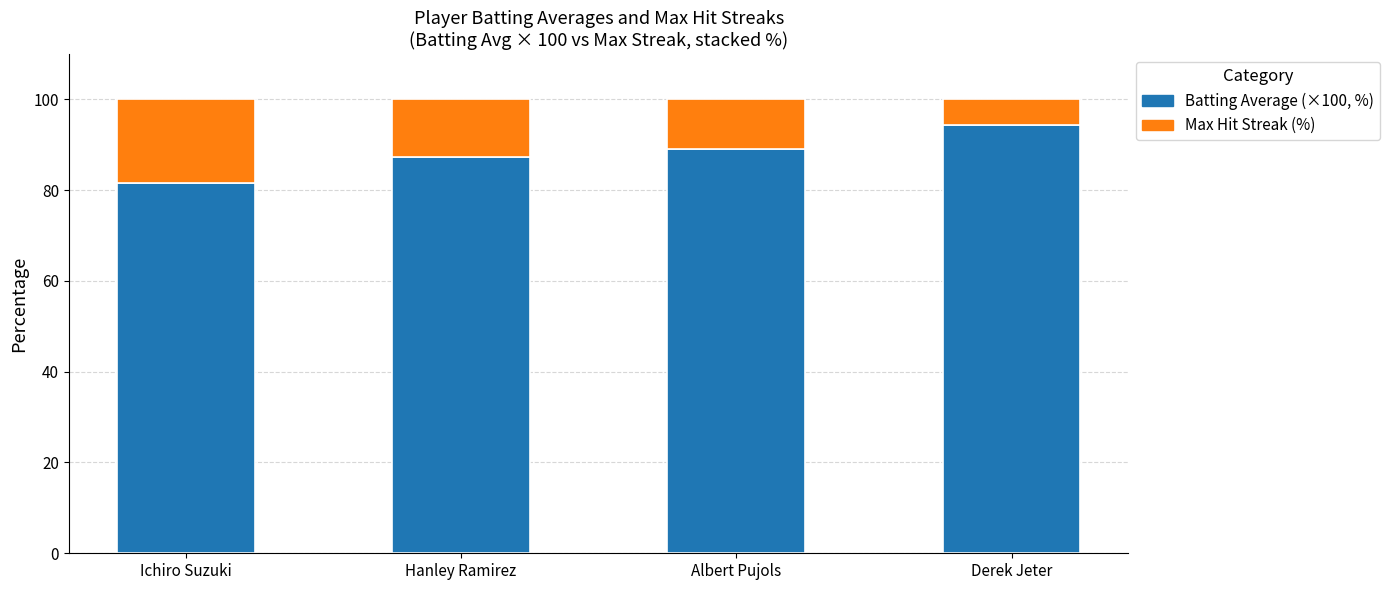

What is the total value across all series at Hanley Ramirez?

100.0